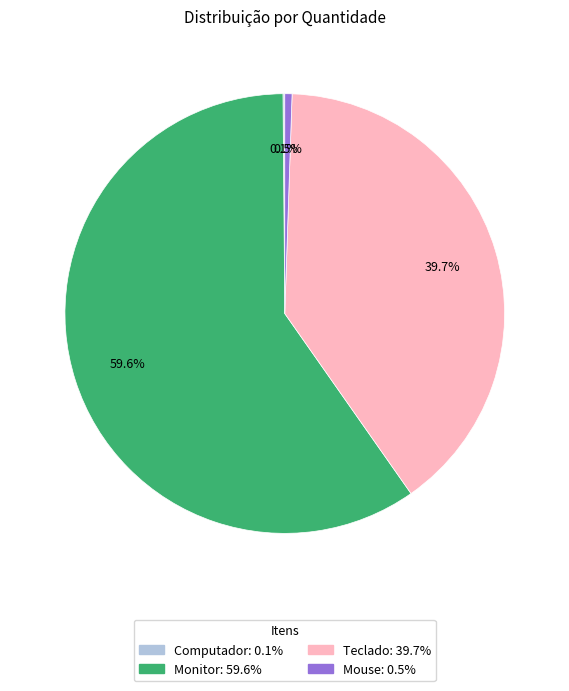

How much of the chart is everything except Teclado?

60.3%